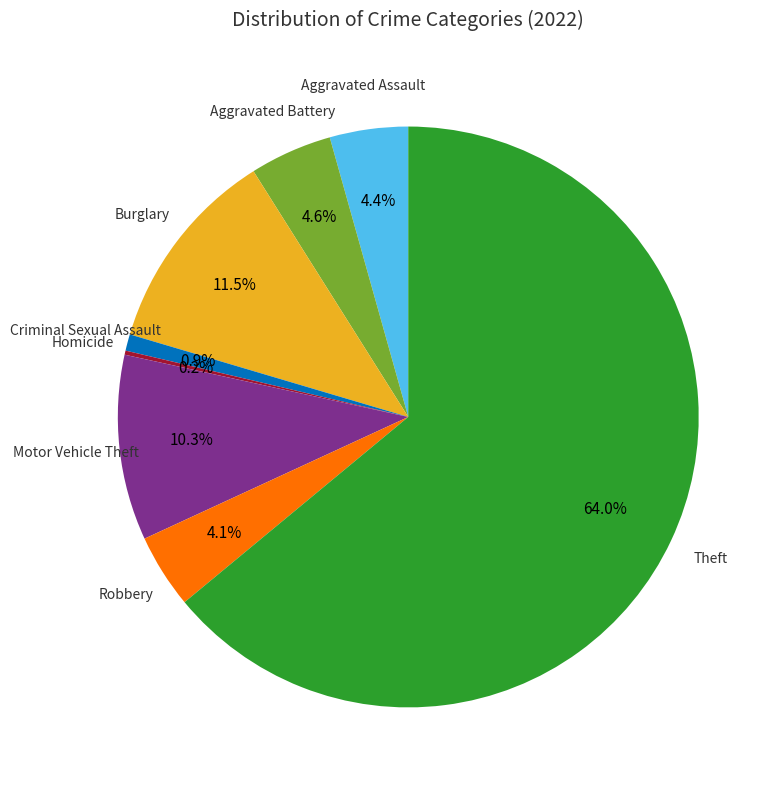

Is there any slice that represents more than half of the pie?

Yes